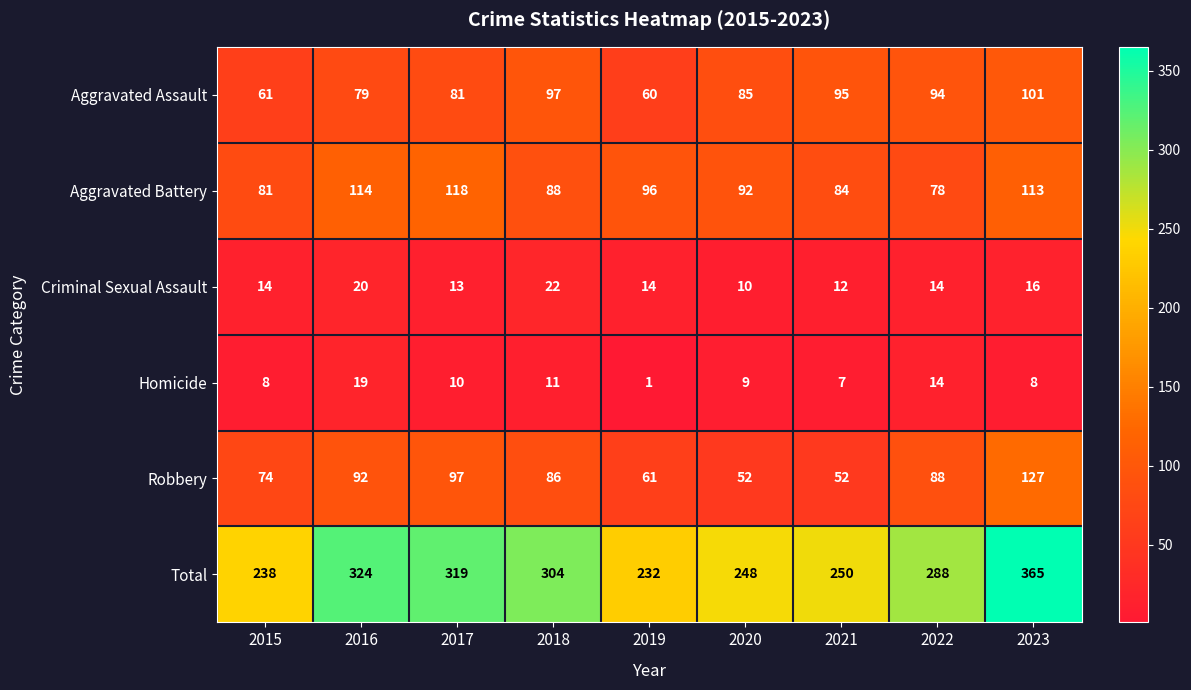

At how many categories does at least one series exceed 162?

9